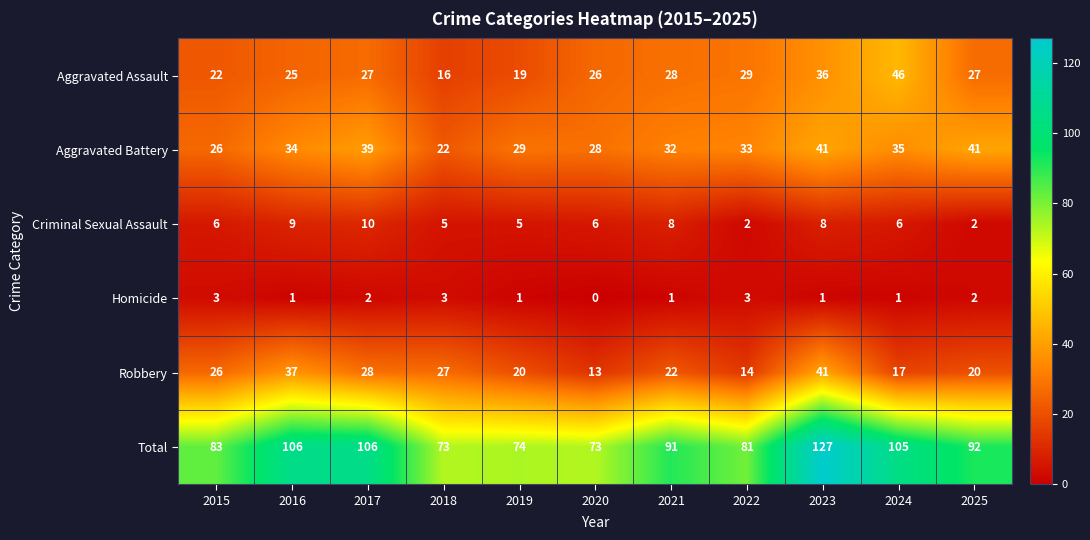

Is the value of Aggravated Assault at 2017 greater than the value of Aggravated Battery at 2023?

No